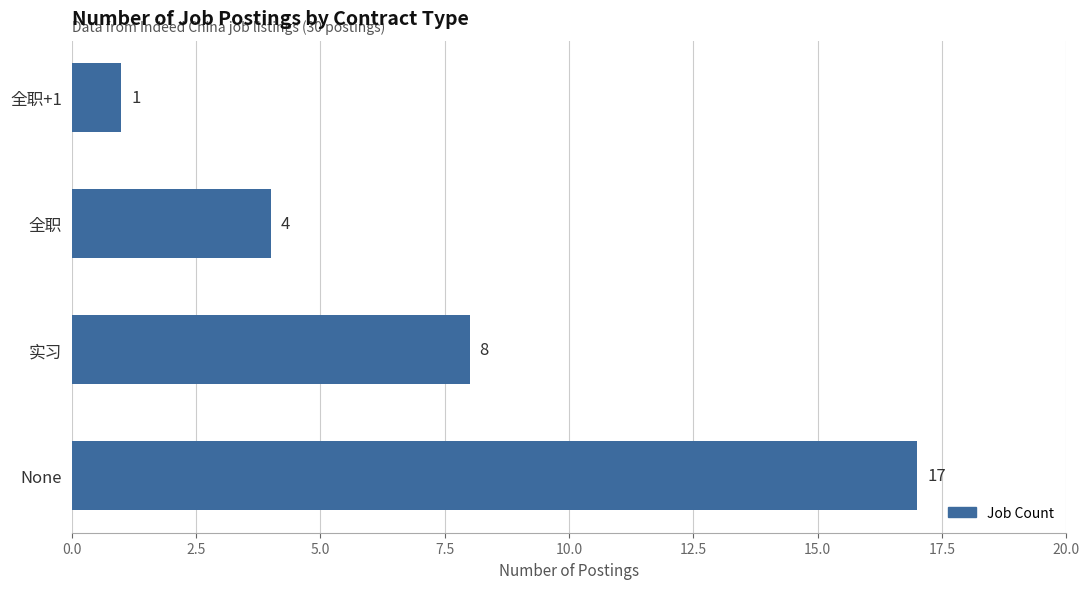

What is the change in value from None to 全职+1?

-16